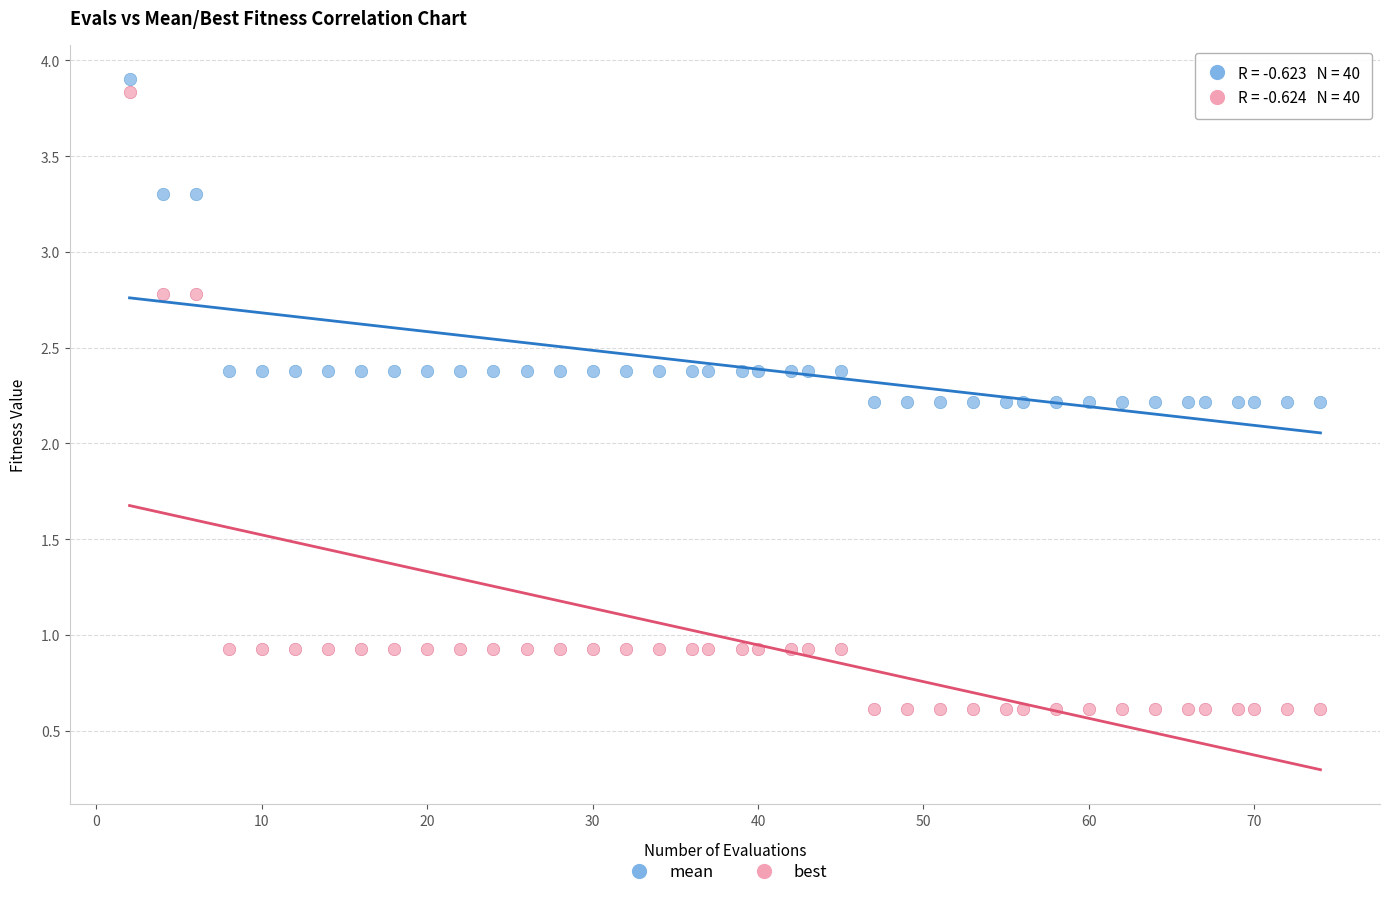

Which series contains the lowest Y value?

best